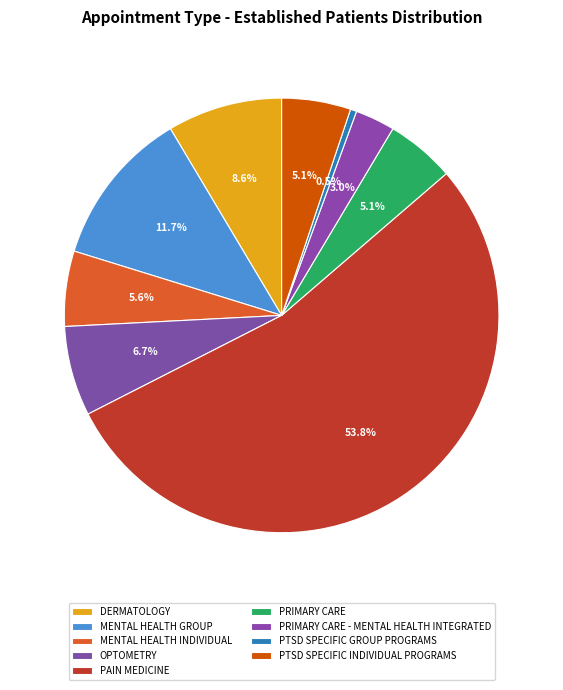

What is the smallest slice in the pie chart?

PTSD SPECIFIC GROUP PROGRAMS